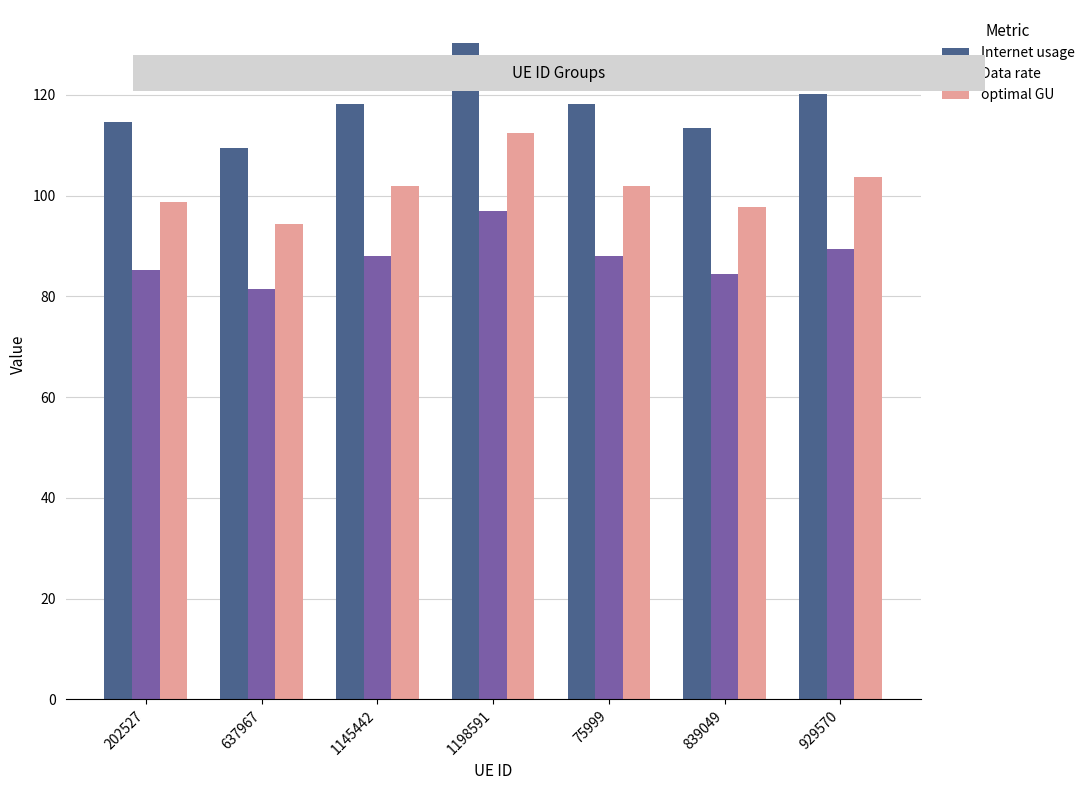

At which category is the sum across all series the highest?

1198591